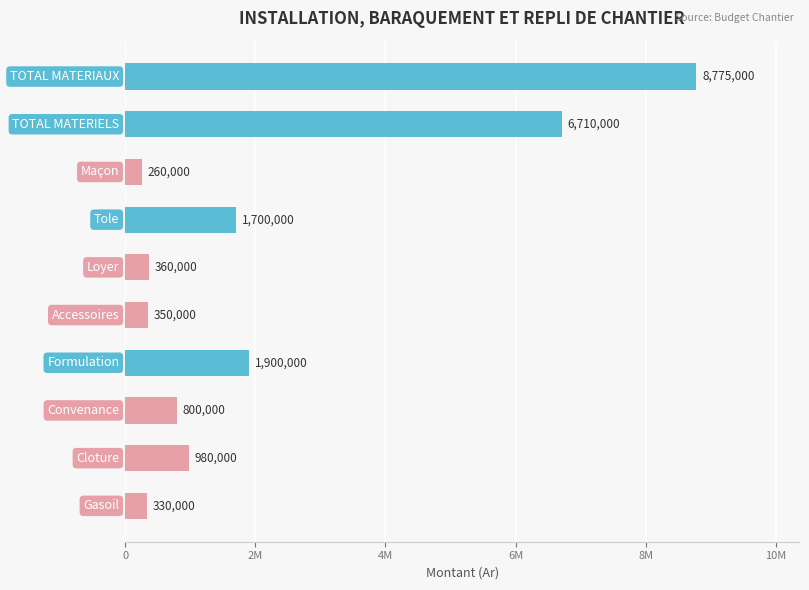

Does the chart contain any negative values?

No